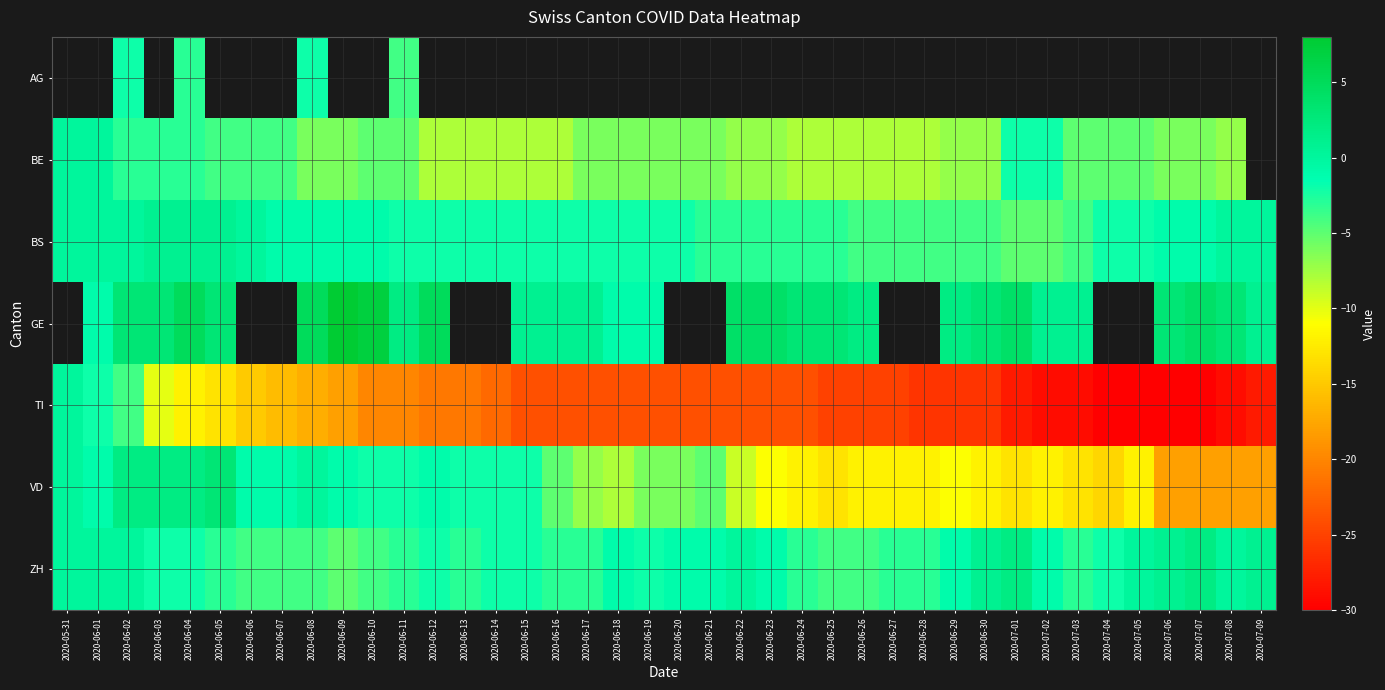

Is it true that ZH equals -2.0 at 2020-07-04?

True